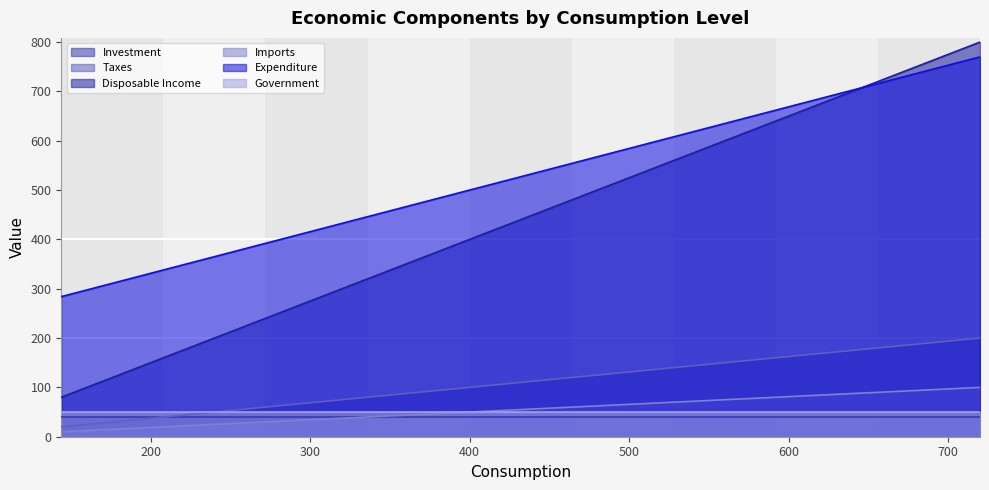

Which series has the widest spread of values?

Disposable Income